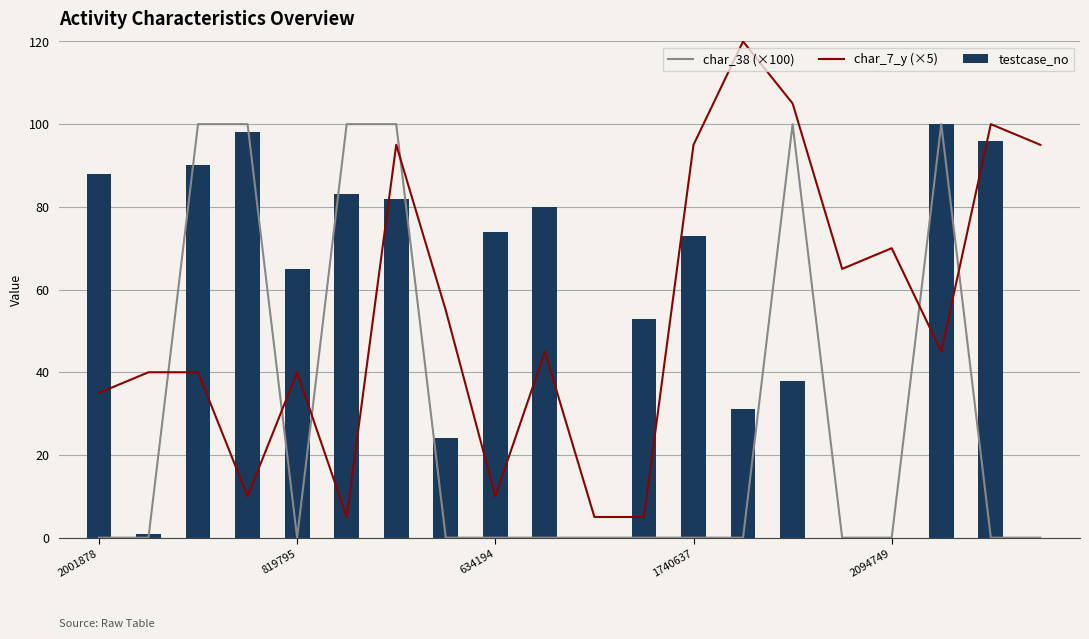

True or false: testcase_no has a value of 30 at 1740637.

False